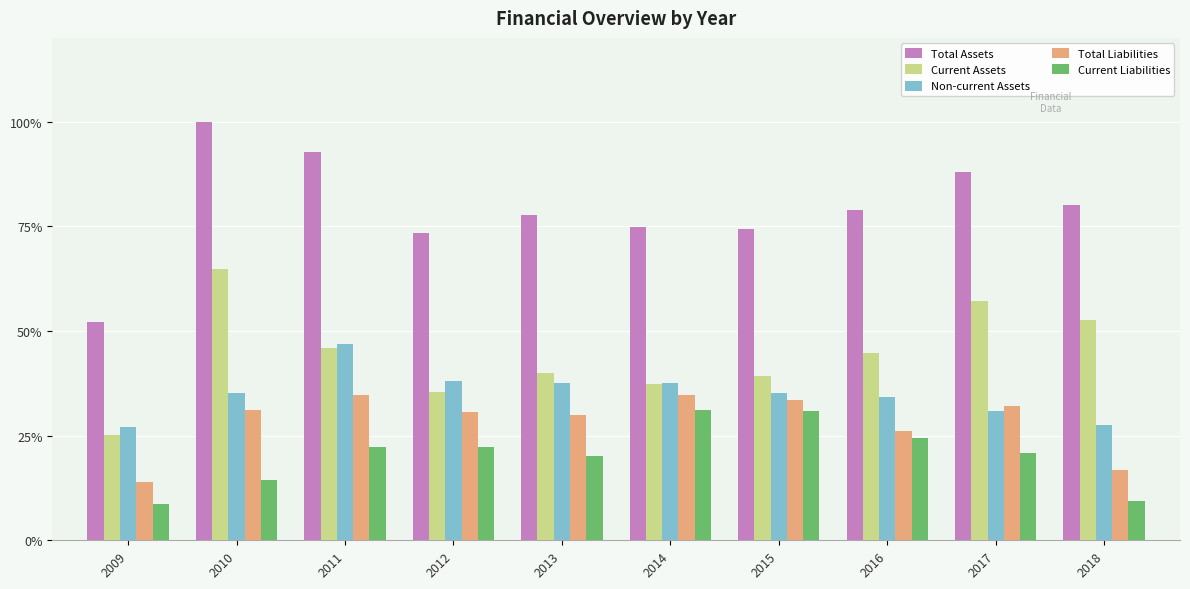

What is the sum of the Non-current Assets values at 2013 and 2010?

72.8